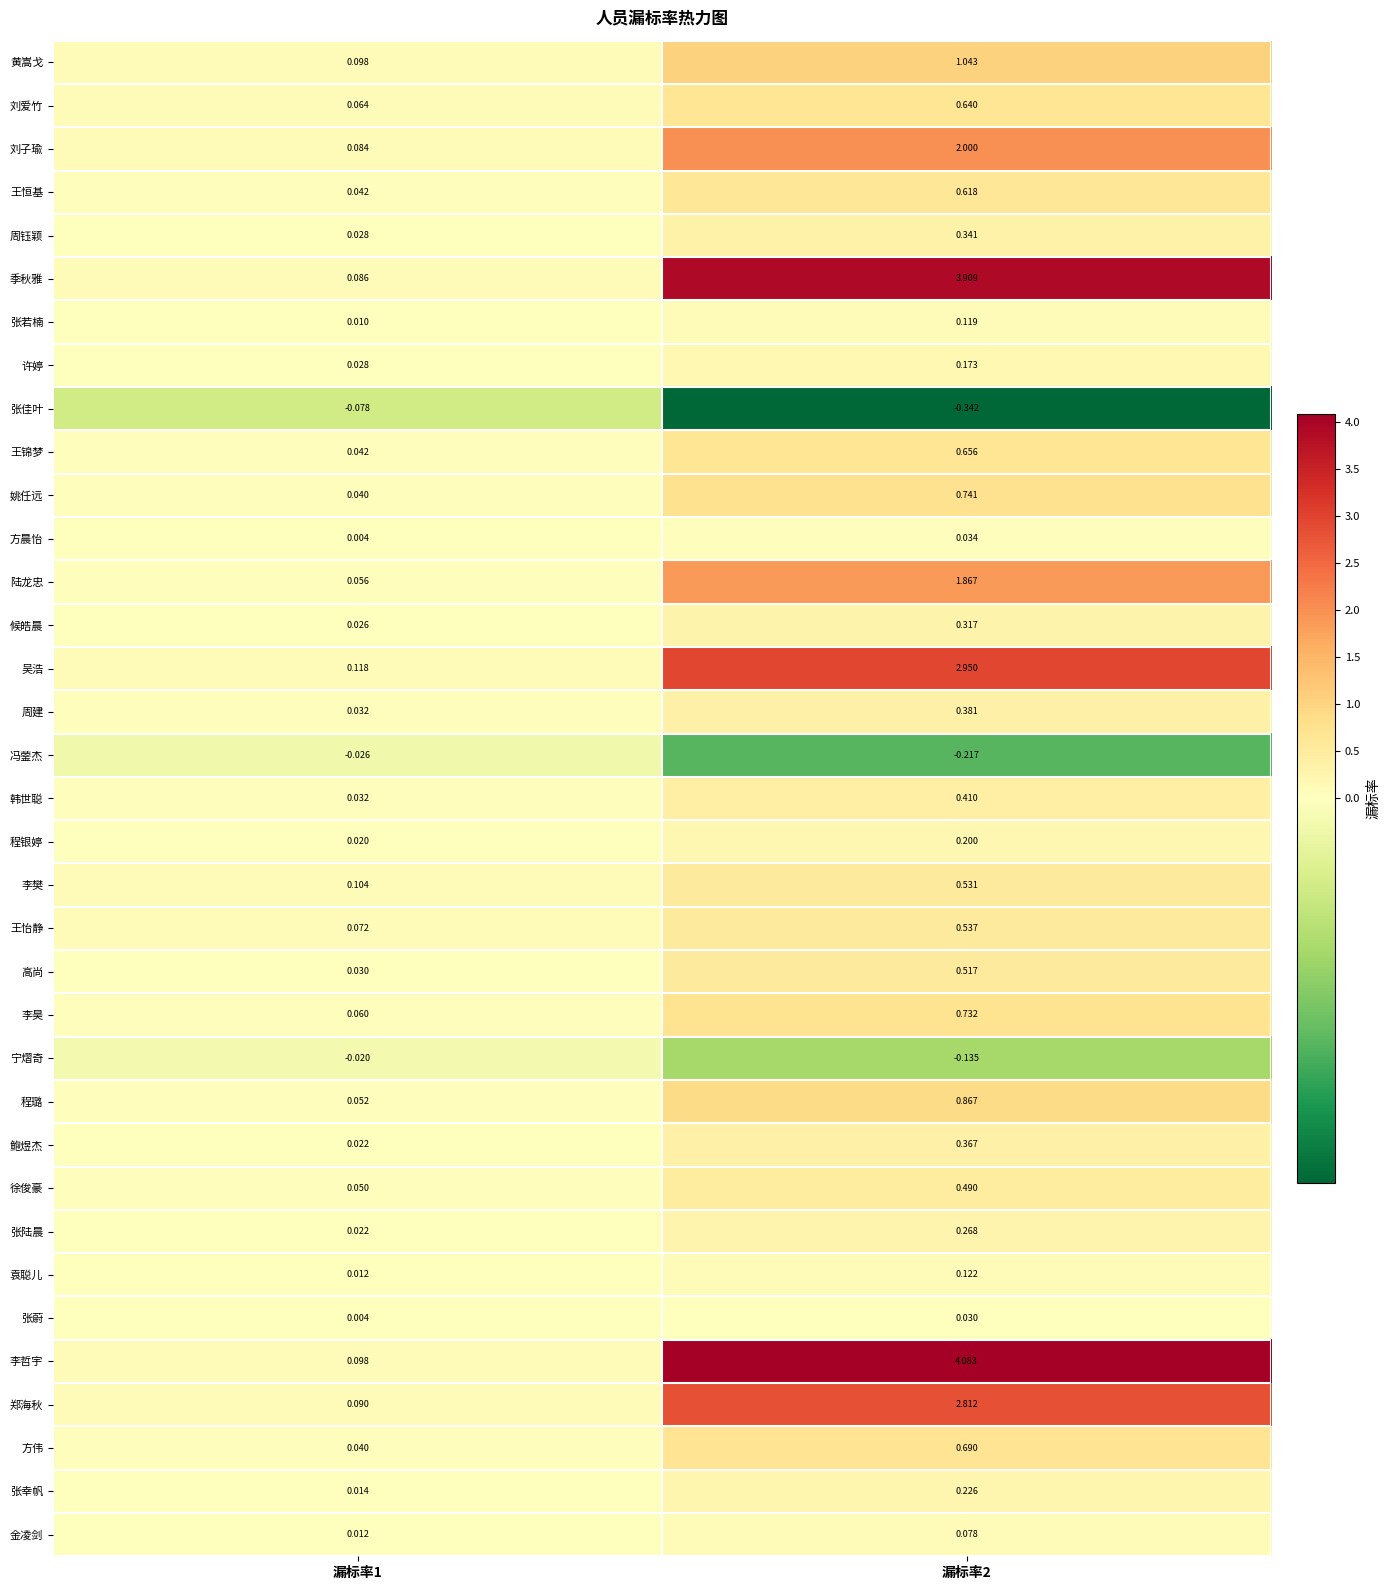

List the series in order of their peak value, lowest first.

张佳叶, 冯蓥杰, 宁熠奇, 张蔚, 方晨怡, 金凌剑, 张若楠, 袁聪儿, 许婷, 程银婷, 张幸帆, 张陆晨, 候皓晨, 周钰颖, 鲍煜杰, 周建, 韩世聪, 徐俊豪, 高尚, 李樊, 王怡静, 王恒基, 刘爱竹, 王锦梦, 方伟, 李昊, 姚任远, 程璐, 黄嵩戈, 陆龙忠, 刘子瑜, 郑海秋, 吴浩, 季秋雅, 李哲宇